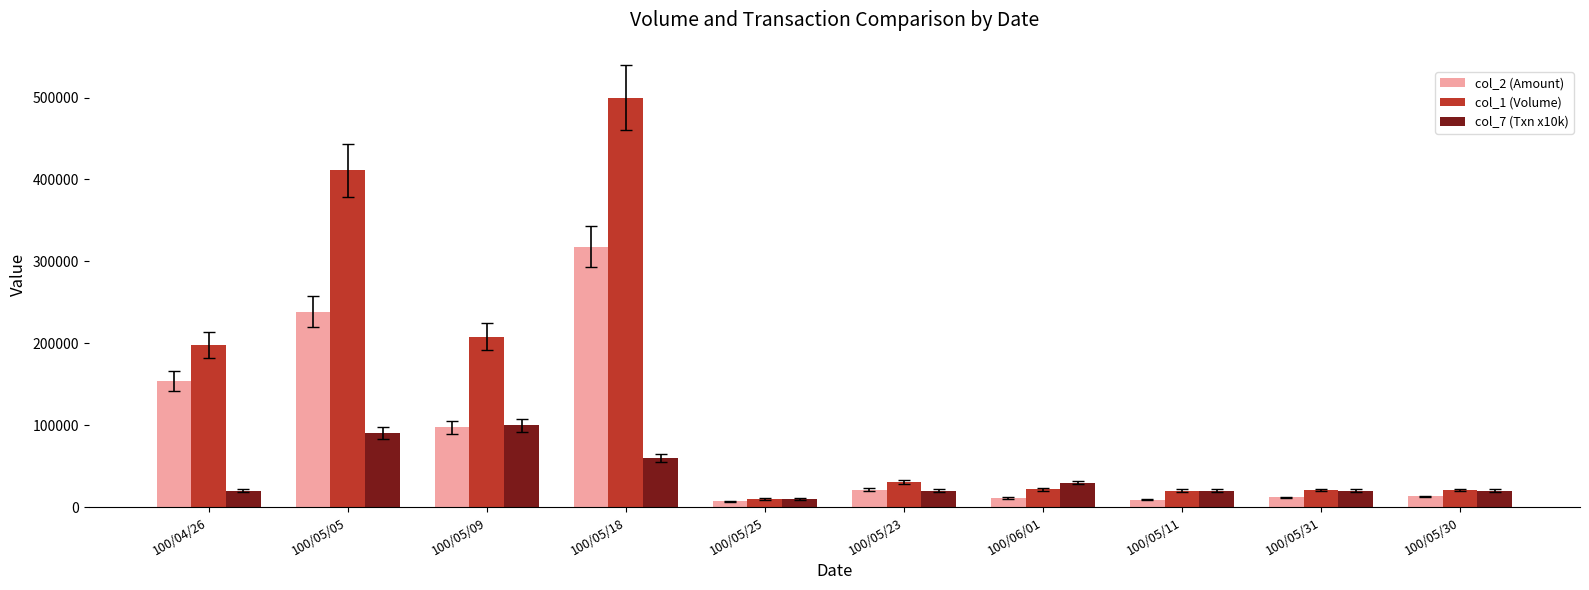

What is the difference between the maximum and minimum values in the col_1 (Volume) series?

490000